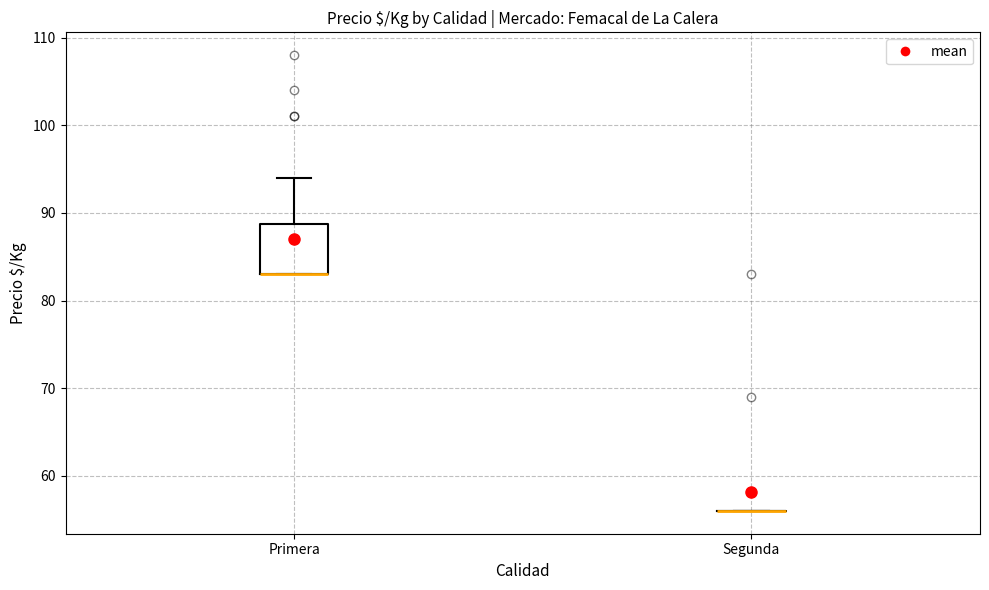

Which box is the tallest, from its lower edge to its upper edge?

Primera